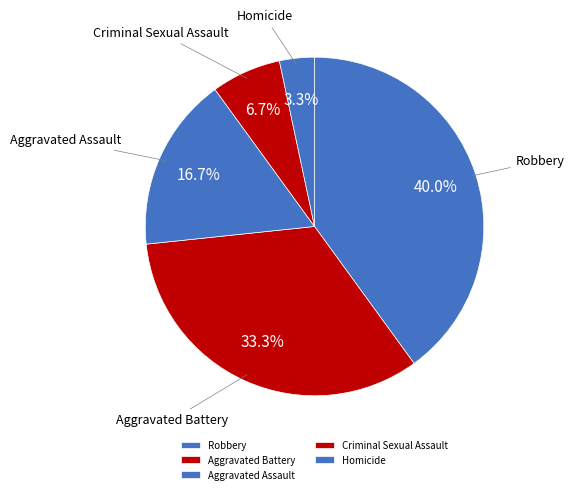

How many segments does this pie chart have?

5